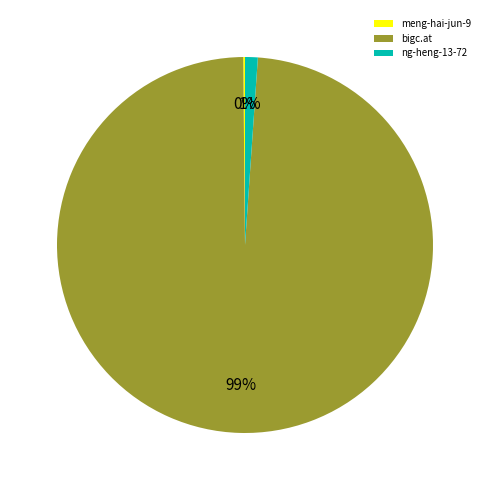

Which category accounts for the majority?

bigc.at